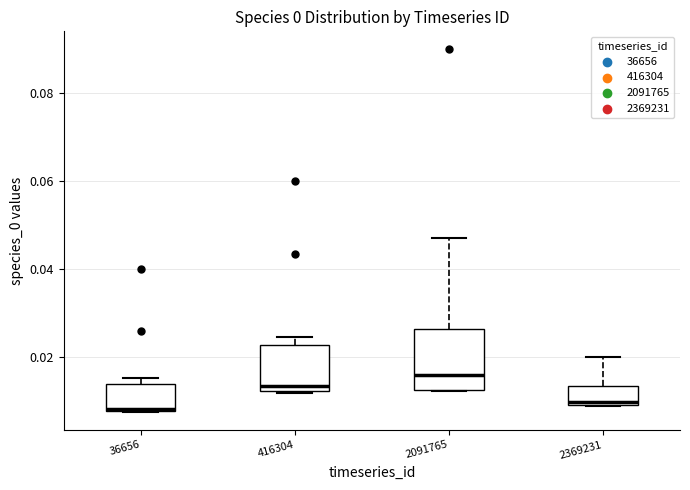

Reading left to right, transcribe this box plot: for each box, give where its median line is, the range the box spans, and where its two whiskers end, as read against the y-axis. The values are not printed on the chart, so give them approximately, as read against the axis.

36656: median 0.008, box 0.008 to 0.014, whiskers 0.008 to 0.016
416304: median 0.014, box 0.012 to 0.022, whiskers 0.012 to 0.024
2091765: median 0.016, box 0.012 to 0.026, whiskers 0.012 to 0.048
2369231: median 0.010 (just above the box's lower edge), box 0.010 to 0.014, whiskers 0.008 to 0.020